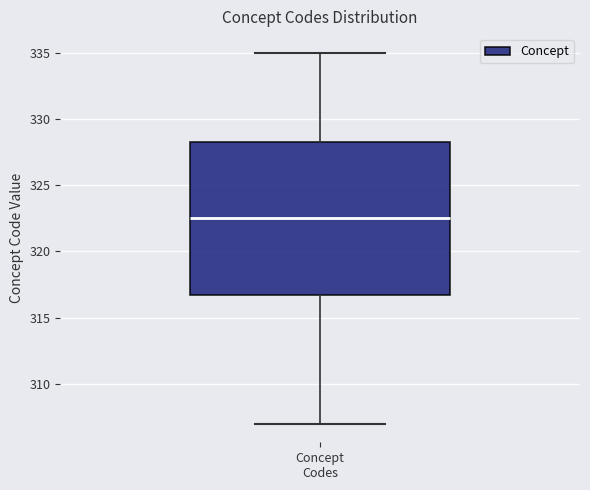

Transcribe this box plot: give where the median line is, the range the box spans, and where the two whiskers end, as read against the y-axis. The values are not printed on the chart, so give them approximately, as read against the axis.

median 322.5, box 317.0 to 328.5, whiskers 307.0 to 335.0